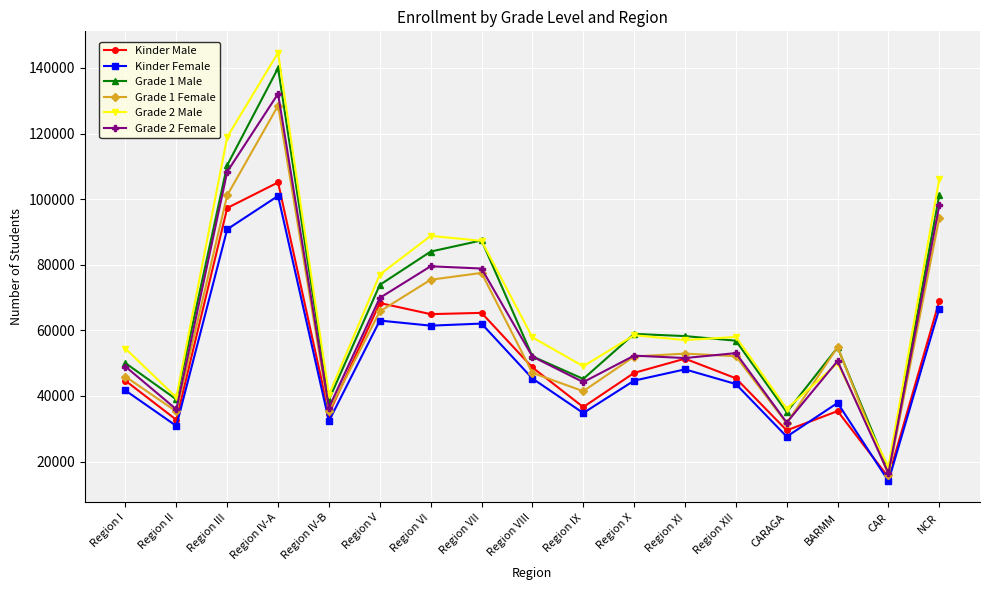

True or false: Grade 1 Female and Kinder Female intersect in this chart.

False